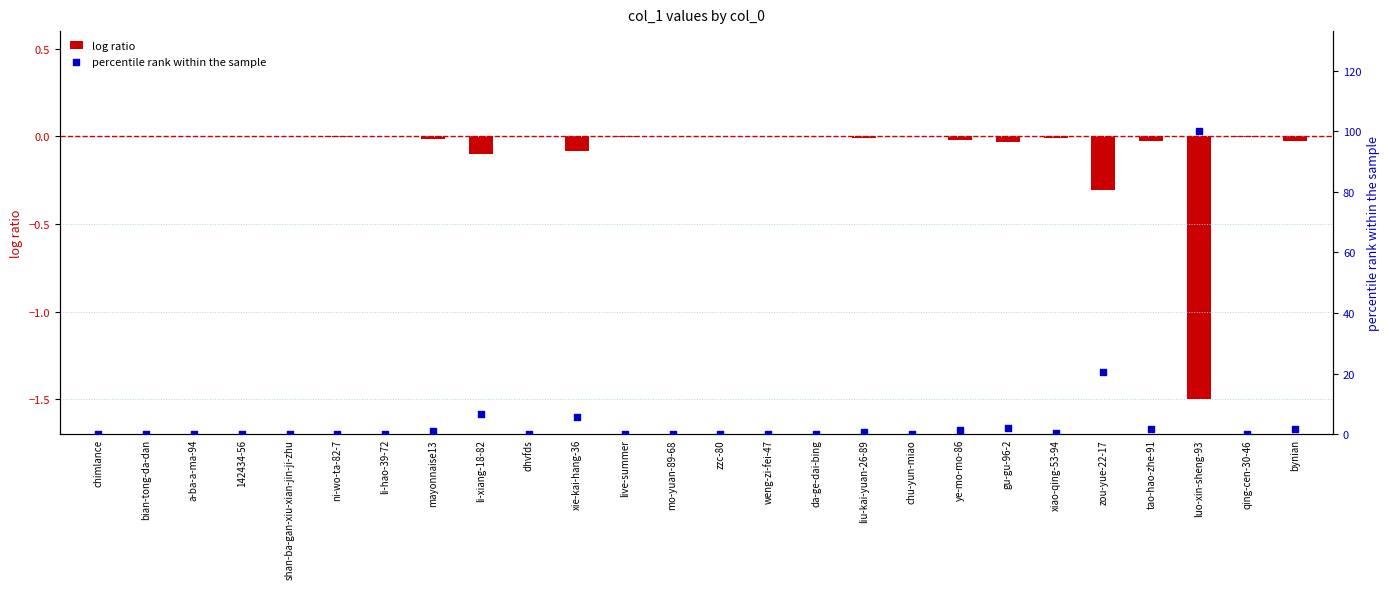

Which series contains the highest Y value?

percentile rank within the sample